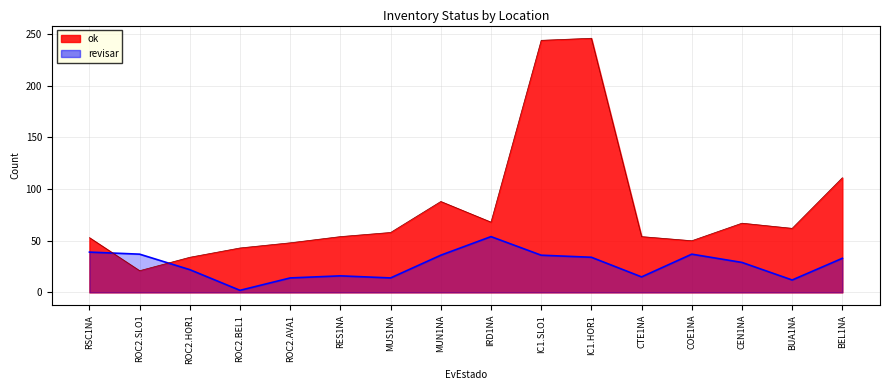

How many data points does each series have?

16